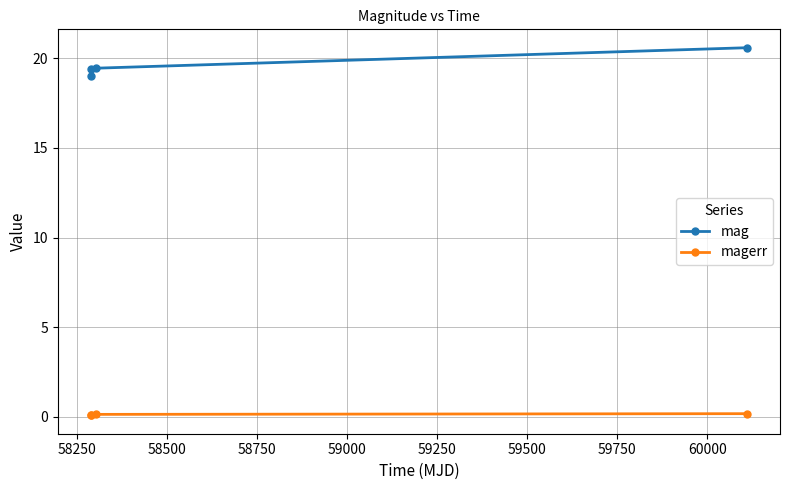

Which series has the largest range (max minus min)?

mag